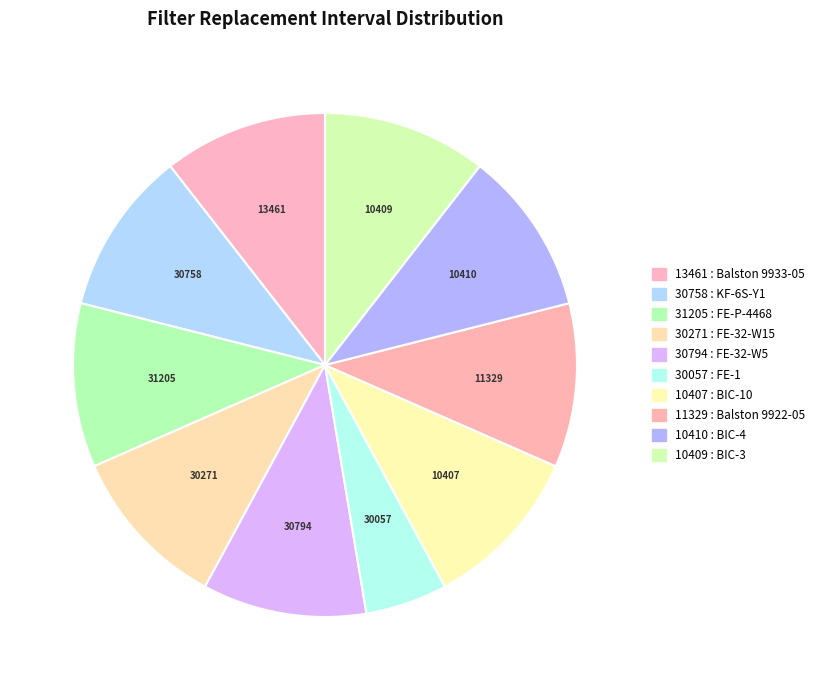

How many slices are in this pie chart?

10